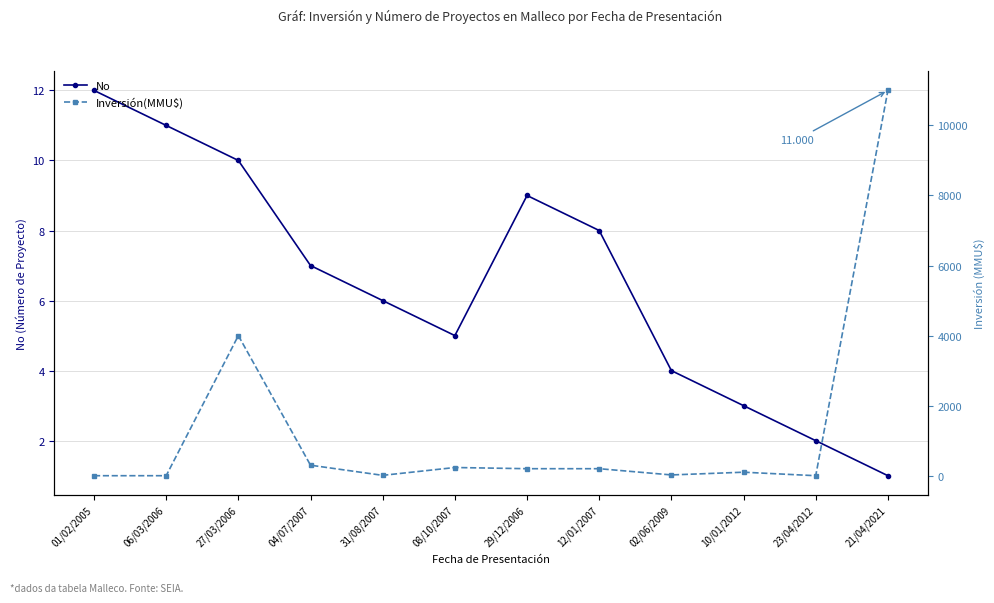

The value of No at 31/08/2007 is 6. True or false?

True